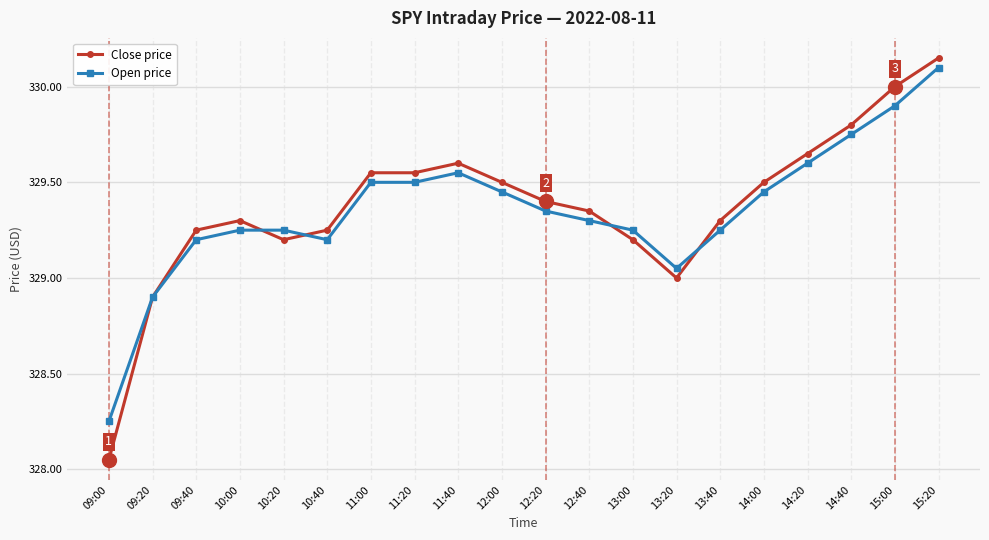

Which series has the largest range (max minus min)?

Close price